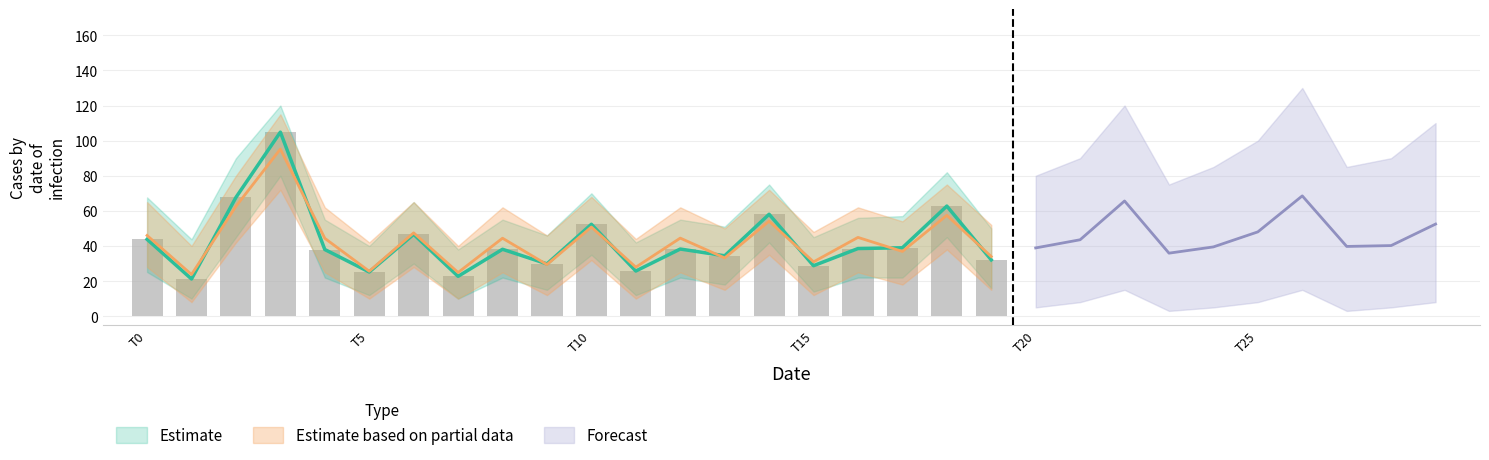

Which series changed the most between 13 and 17?

Estimate